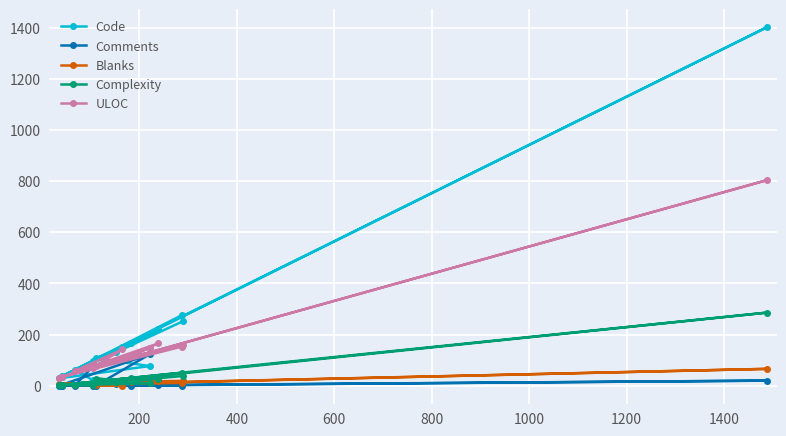

Which series has the widest spread of values?

Code